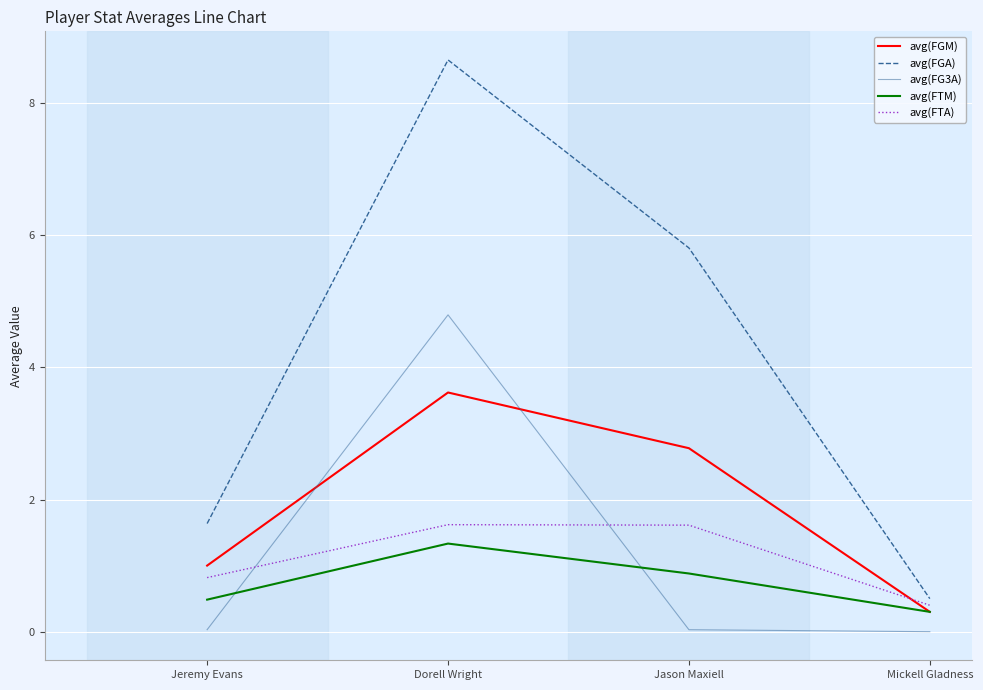

What value does the avg(FTM) series have at Mickell Gladness?

0.3